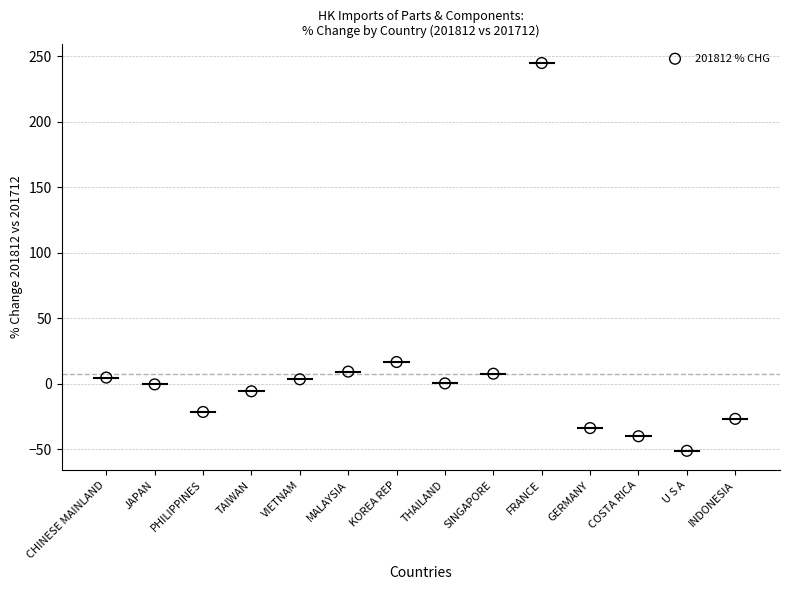

What Y value in the scatter plot is closest to 96?

16.6